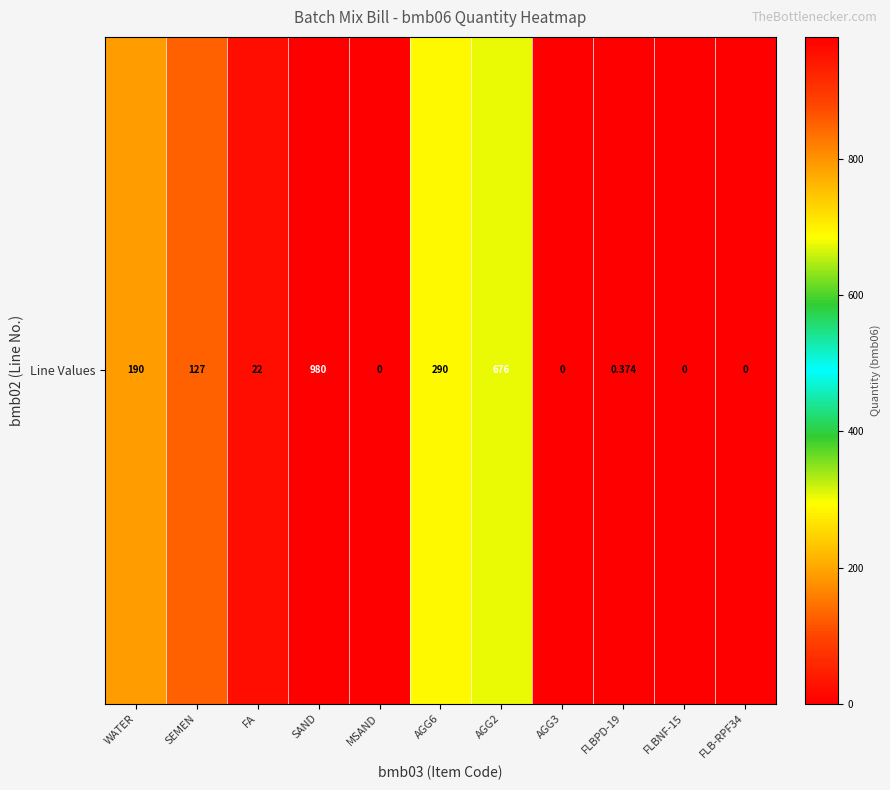

List the labels in order of value, smallest first.

MSAND, AGG3, FLBNF-15, FLB-RPF34, FLBPD-19, FA, SEMEN, WATER, AGG6, AGG2, SAND